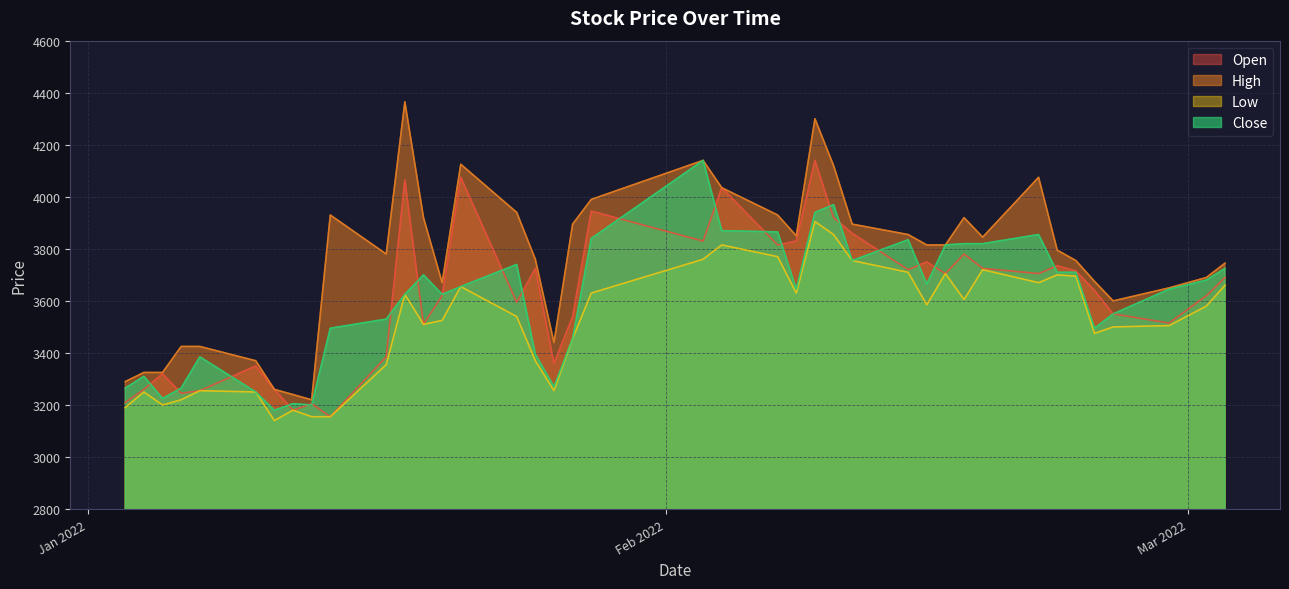

What is the sum of all High values?

150200